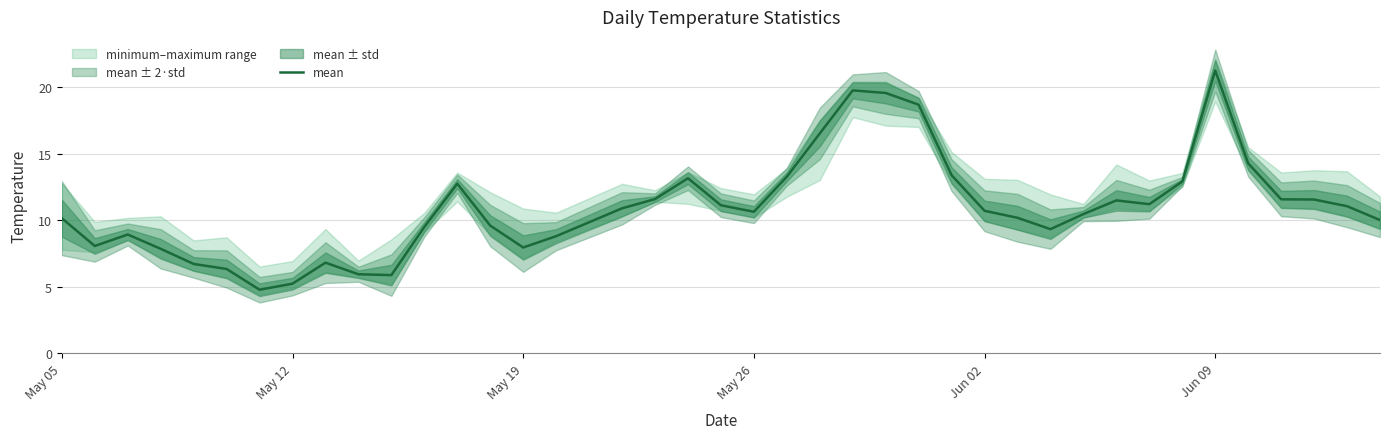

Which category has the highest value in the mean series?

Jun 09